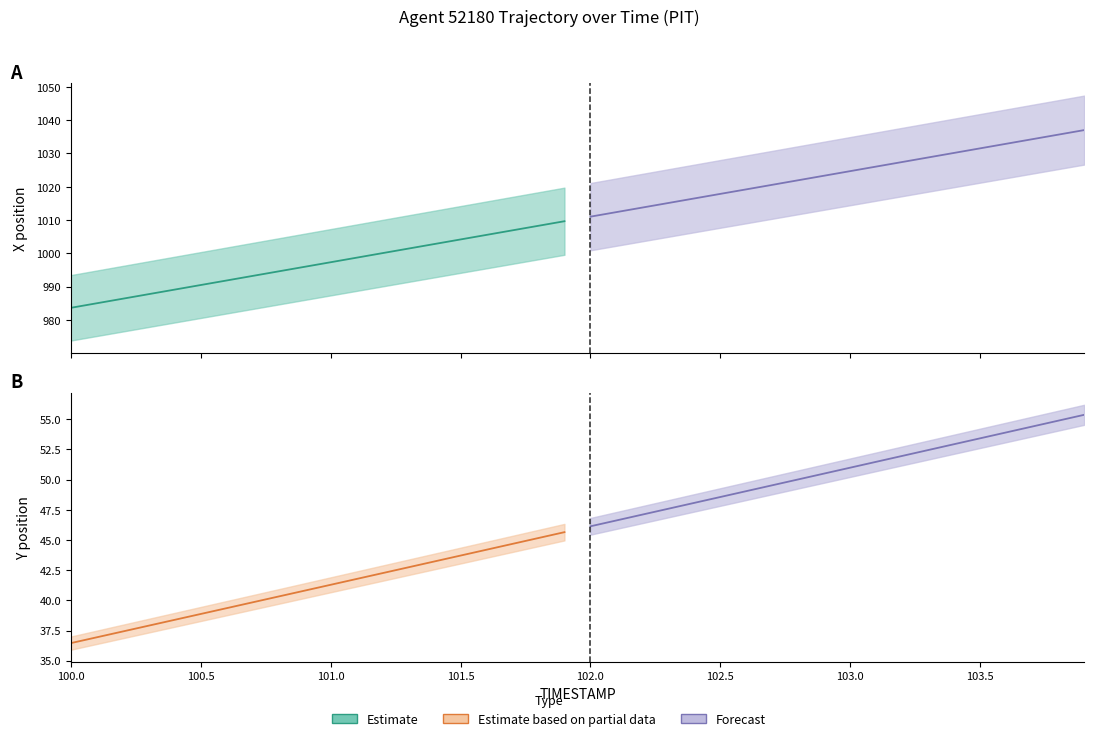

Reading left to right, extract all data points from this chart.

X: 100.0=983.6	100.1=985.0	100.2=986.3	100.3=987.7	100.4=989.1	100.5=990.5	100.6=991.8	100.7=993.2	100.8=994.6	100.9=995.9	101.0=997.3	101.1=998.7	101.2=1000.0	101.3=1001.4	101.4=1002.8	101.5=1004.2	101.6=1005.5	101.7=1006.9	101.8=1008.3	101.9=1009.6	102.0=1011.0	102.1=1012.4	102.2=1013.8	102.3=1015.1	102.4=1016.5	102.5=1017.9	102.6=1019.2	102.7=1020.6	102.8=1022.0	102.9=1023.3	103.0=1024.7	103.1=1026.1	103.2=1027.4	103.3=1028.8	103.4=1030.2	103.5=1031.5	103.6=1032.9	103.7=1034.3	103.8=1035.7	103.9=1037.0
Y: 100.0=36.5	100.1=36.9	100.2=37.4	100.3=37.9	100.4=38.4	100.5=38.9	100.6=39.4	100.7=39.8	100.8=40.3	100.9=40.8	101.0=41.3	101.1=41.8	101.2=42.3	101.3=42.7	101.4=43.2	101.5=43.7	101.6=44.2	101.7=44.7	101.8=45.2	101.9=45.6	102.0=46.1	102.1=46.6	102.2=47.1	102.3=47.6	102.4=48.1	102.5=48.6	102.6=49.0	102.7=49.5	102.8=50.0	102.9=50.5	103.0=51.0	103.1=51.5	103.2=52.0	103.3=52.4	103.4=52.9	103.5=53.4	103.6=53.9	103.7=54.4	103.8=54.9	103.9=55.4